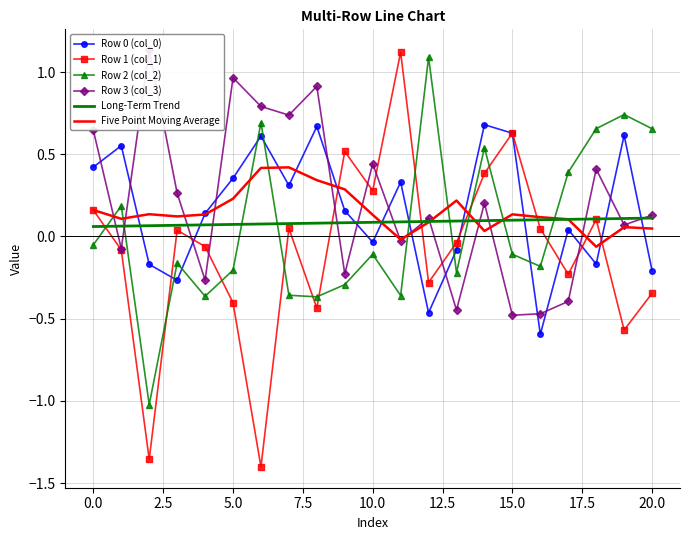

What is the minimum value for Row 2 (col_2)?

-1.0